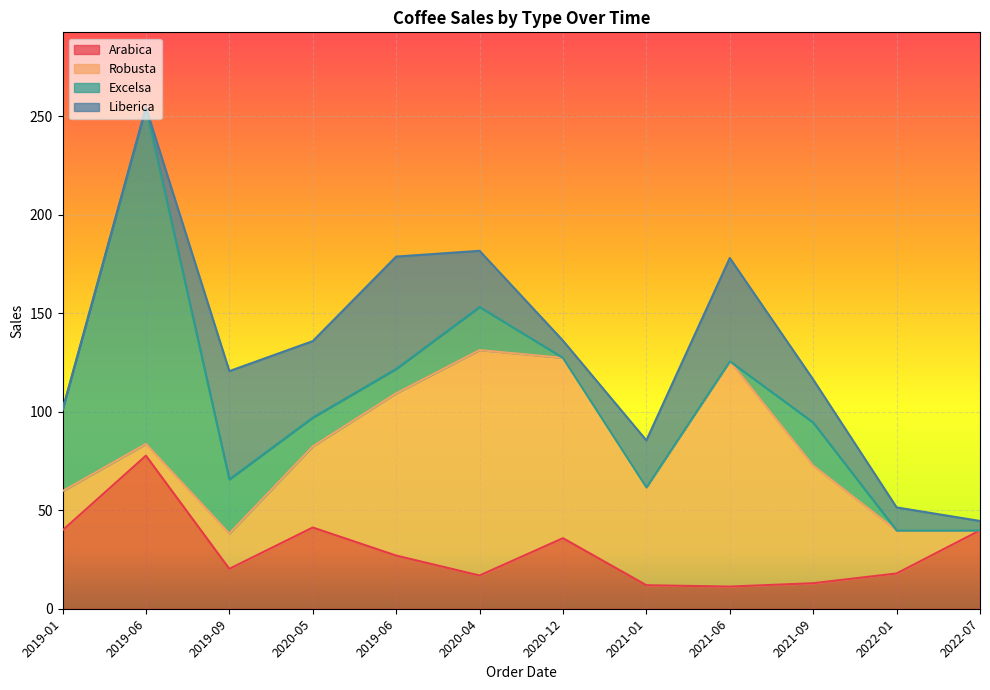

What is the difference between the Robusta values at 2019-06 and 2020-12?

85.6